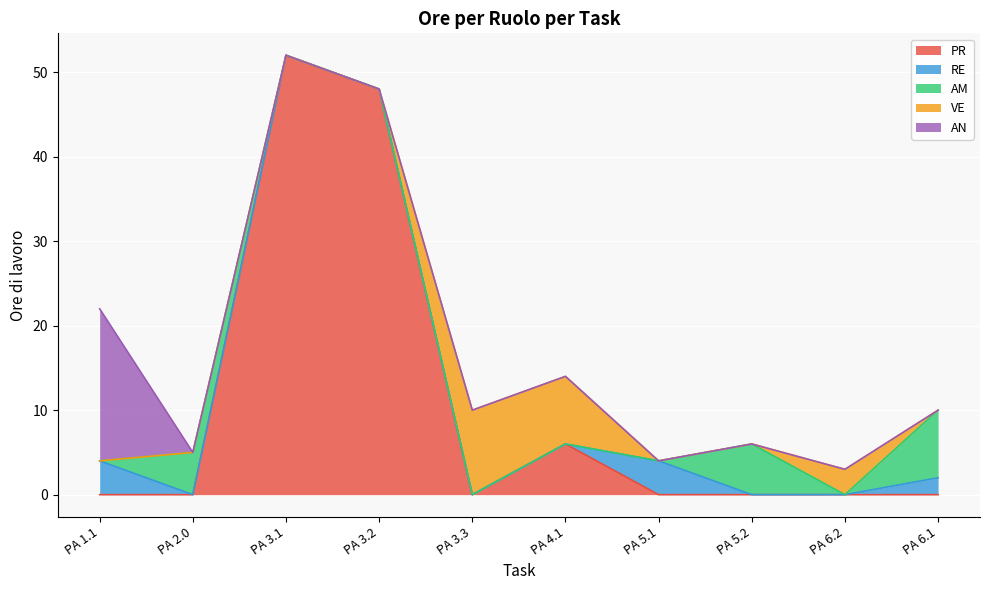

Reading right to left, transcribe all the data shown in this chart.

PR: PA 6.1=0	PA 6.2=0	PA 5.2=0	PA 5.1=0	PA 4.1=6	PA 3.3=0	PA 3.2=48	PA 3.1=52	PA 2.0=0	PA 1.1=0
RE: PA 6.1=2	PA 6.2=0	PA 5.2=0	PA 5.1=4	PA 4.1=0	PA 3.3=0	PA 3.2=0	PA 3.1=0	PA 2.0=0	PA 1.1=4
AM: PA 6.1=8	PA 6.2=0	PA 5.2=6	PA 5.1=0	PA 4.1=0	PA 3.3=0	PA 3.2=0	PA 3.1=0	PA 2.0=5	PA 1.1=0
VE: PA 6.1=0	PA 6.2=3	PA 5.2=0	PA 5.1=0	PA 4.1=8	PA 3.3=10	PA 3.2=0	PA 3.1=0	PA 2.0=0	PA 1.1=0
AN: PA 6.1=0	PA 6.2=0	PA 5.2=0	PA 5.1=0	PA 4.1=0	PA 3.3=0	PA 3.2=0	PA 3.1=0	PA 2.0=0	PA 1.1=18